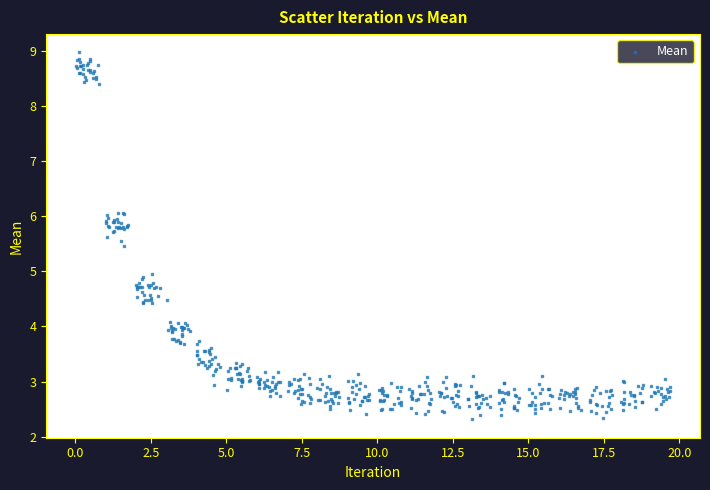

What is the range of Y values (max minus min)?

6.6